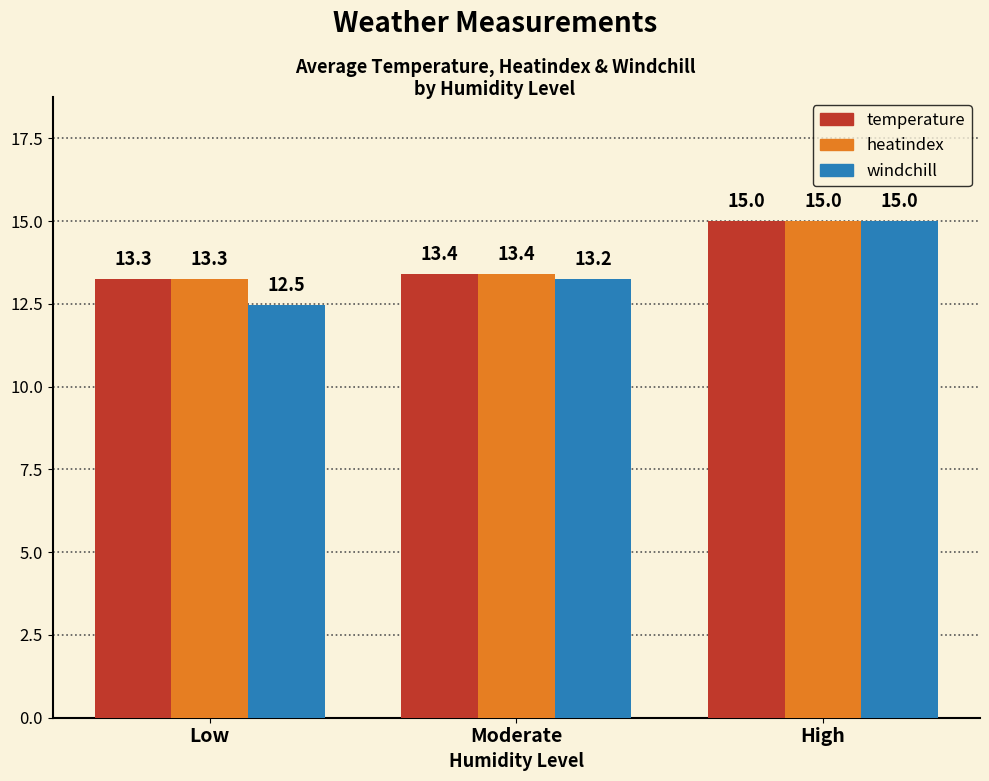

What is the value of the temperature bar at the 2nd from the left?

13.4